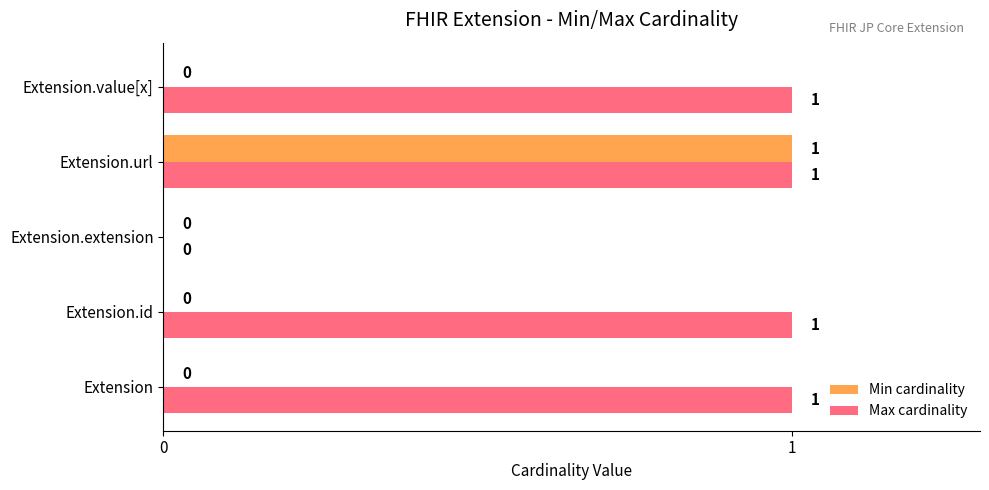

Between Extension and Extension.extension, which series saw the biggest shift?

Max cardinality